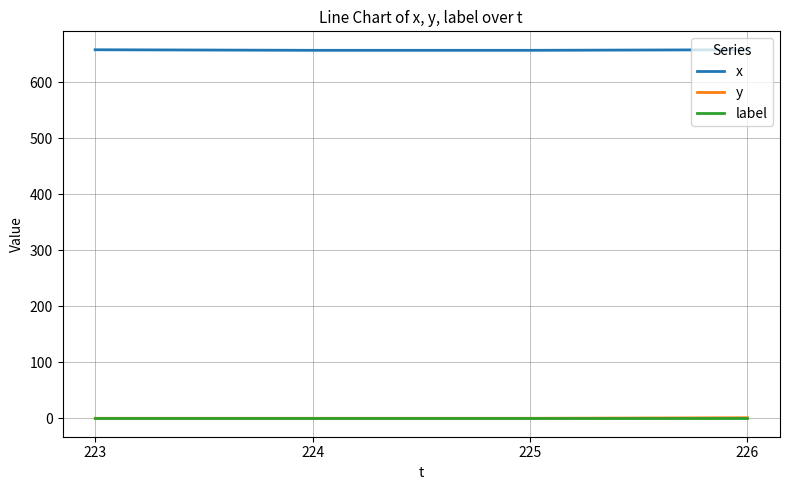

Is it true that x equals 658 at 223?

True